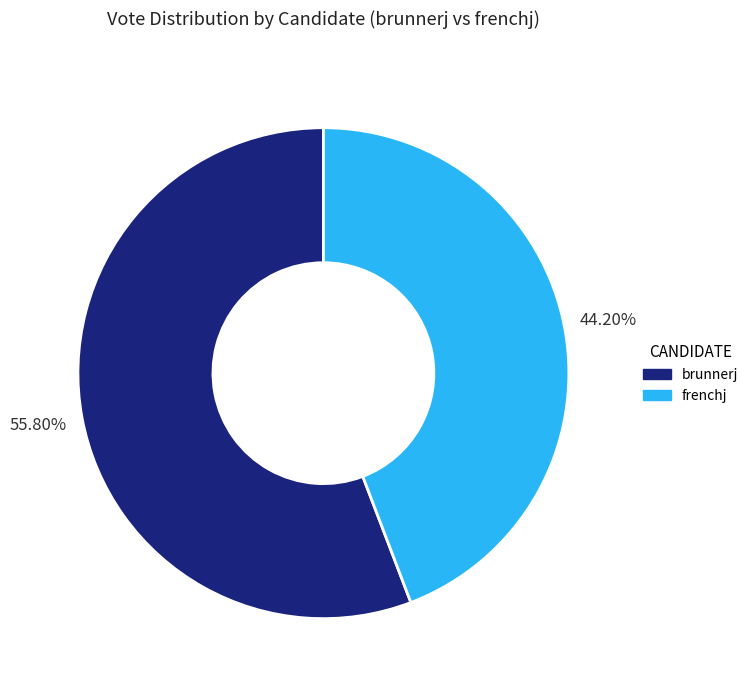

The brunnerj slice represents 56% of the pie. True or false?

True